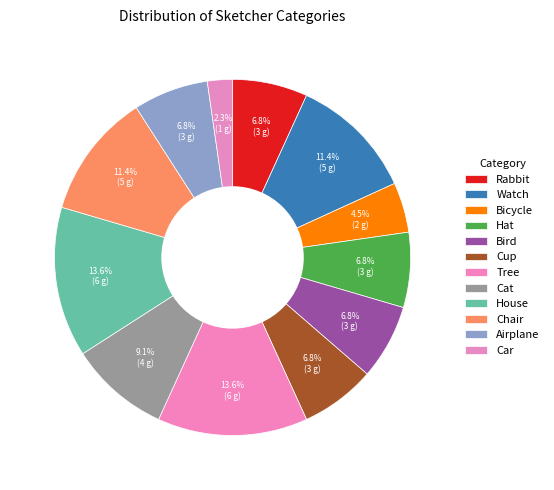

What portion of the pie excludes Chair?

88.6%